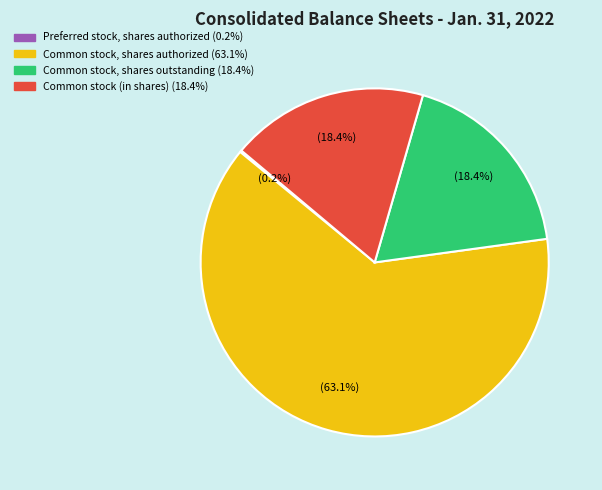

Is there a majority slice in this chart?

Yes